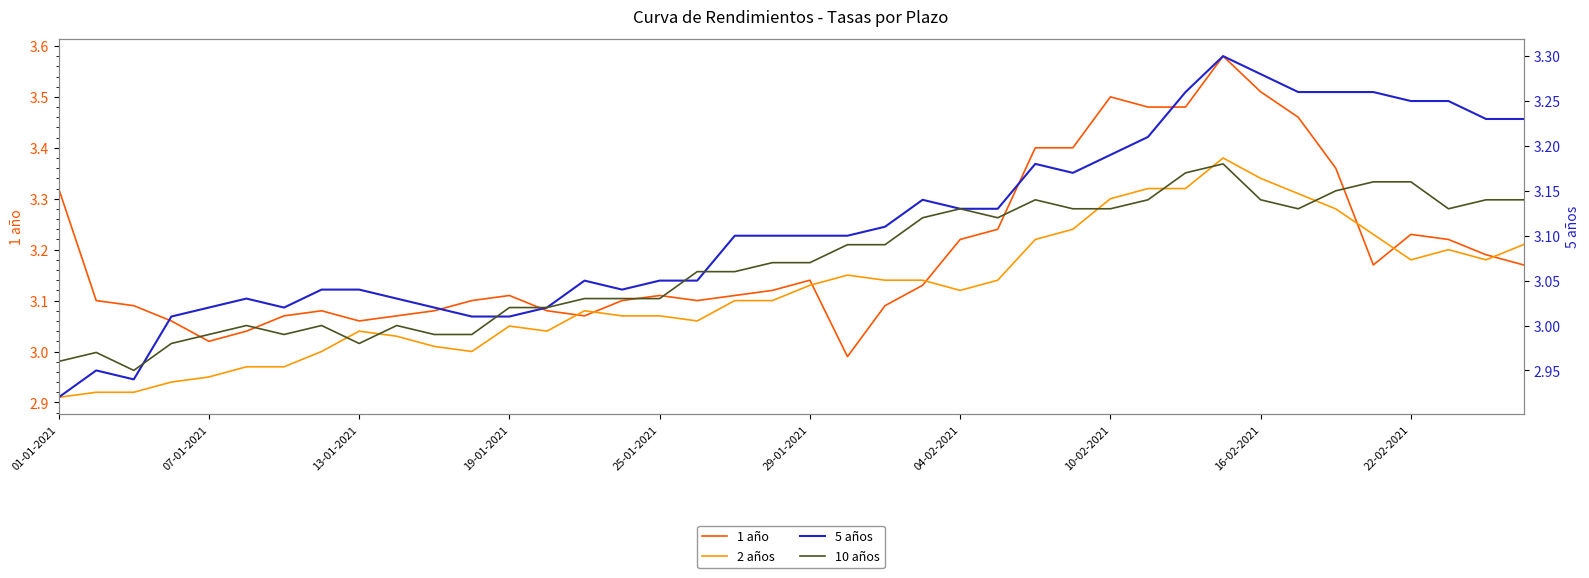

How many lines are shown in the chart?

4